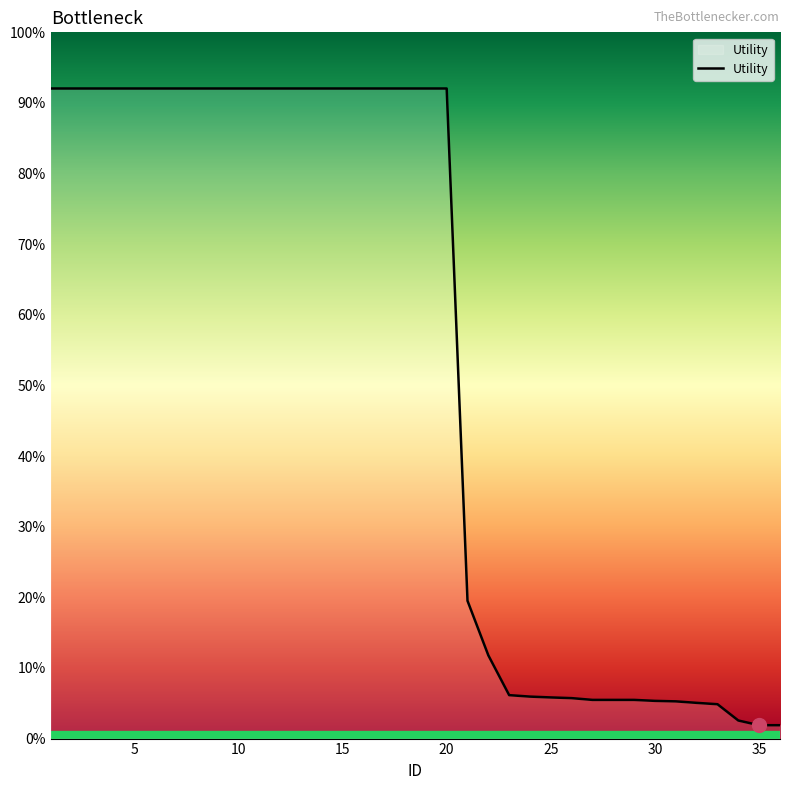

Is this an area chart (filled region under the line)?

Yes